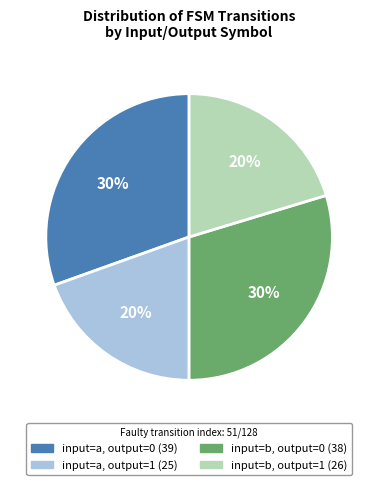

Between input=a, output=1 and input=b, output=0, which is larger?

input=b, output=0